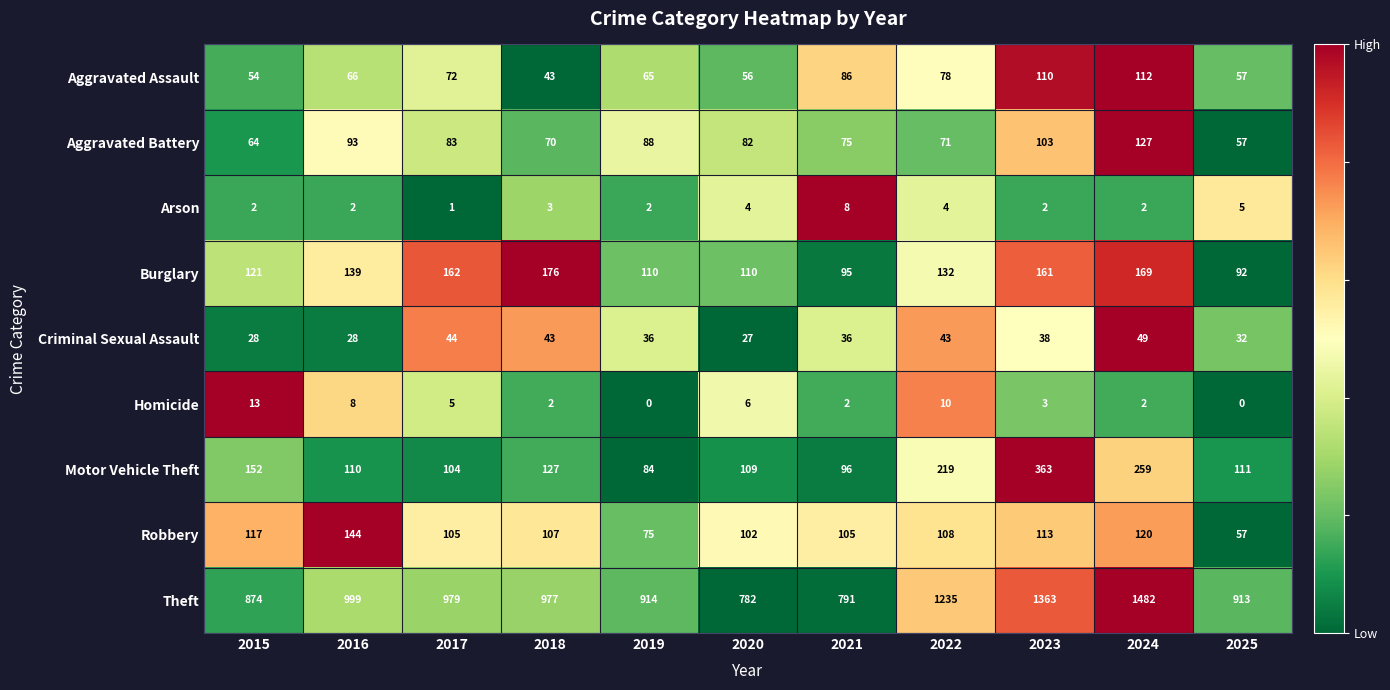

What is the difference between the second highest and minimum values in the Homicide series?

10